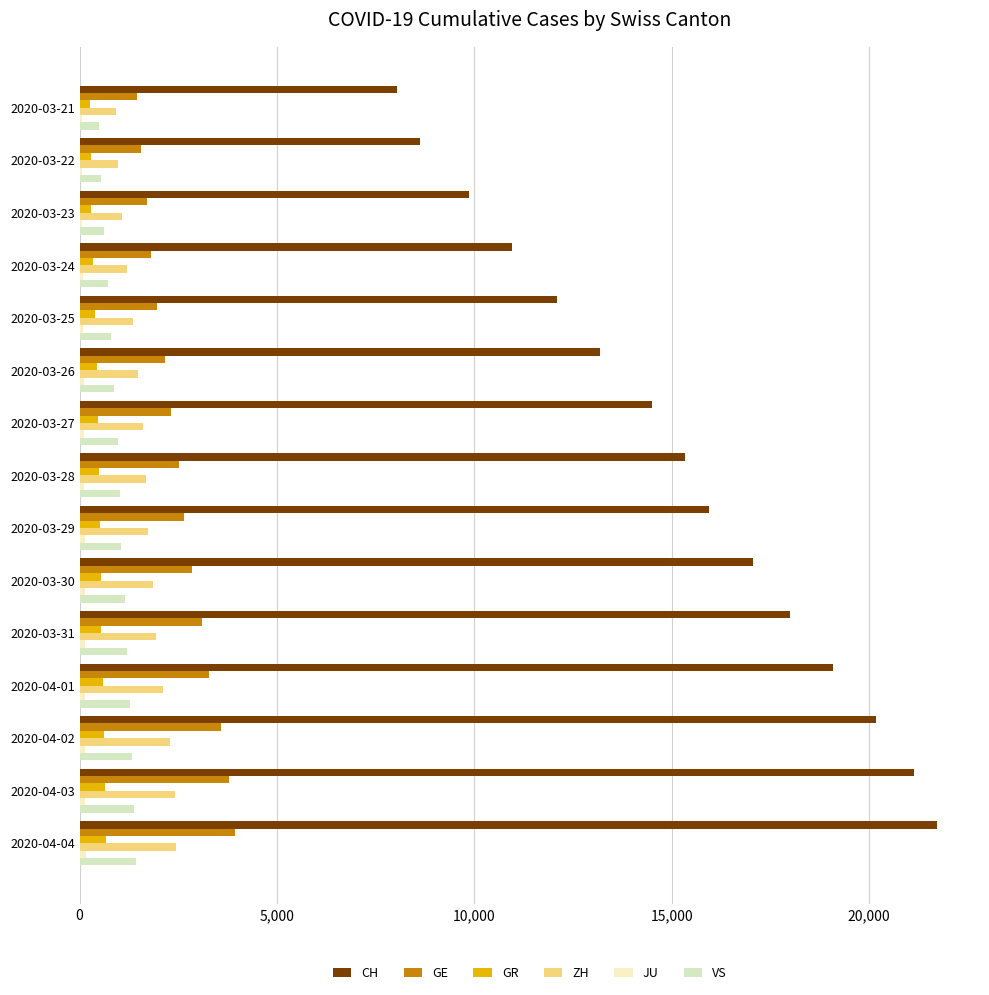

How many series are shown in this chart?

6